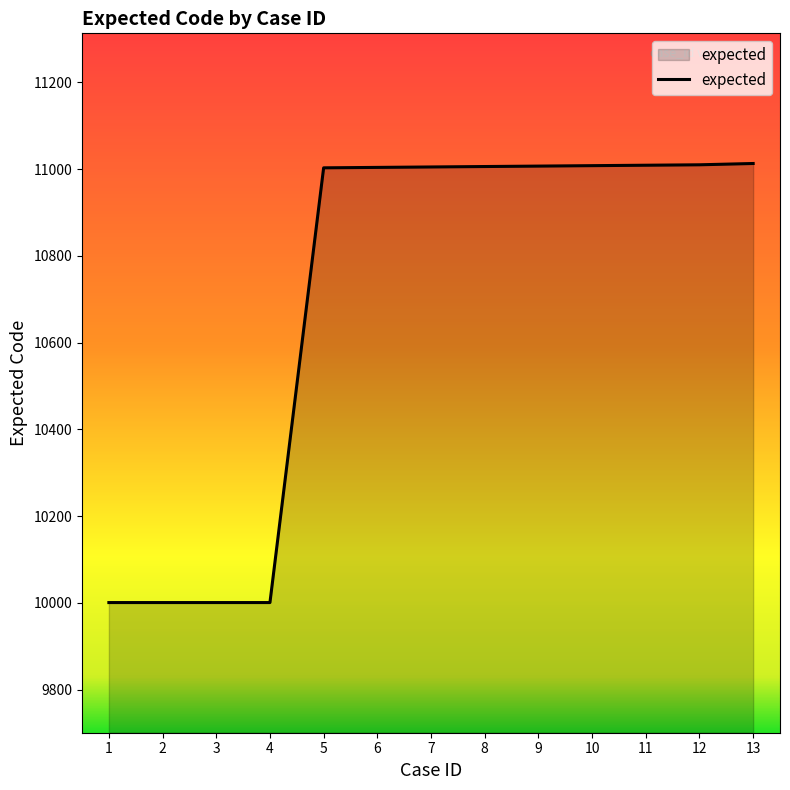

What is the minimum value shown in the chart?

10001